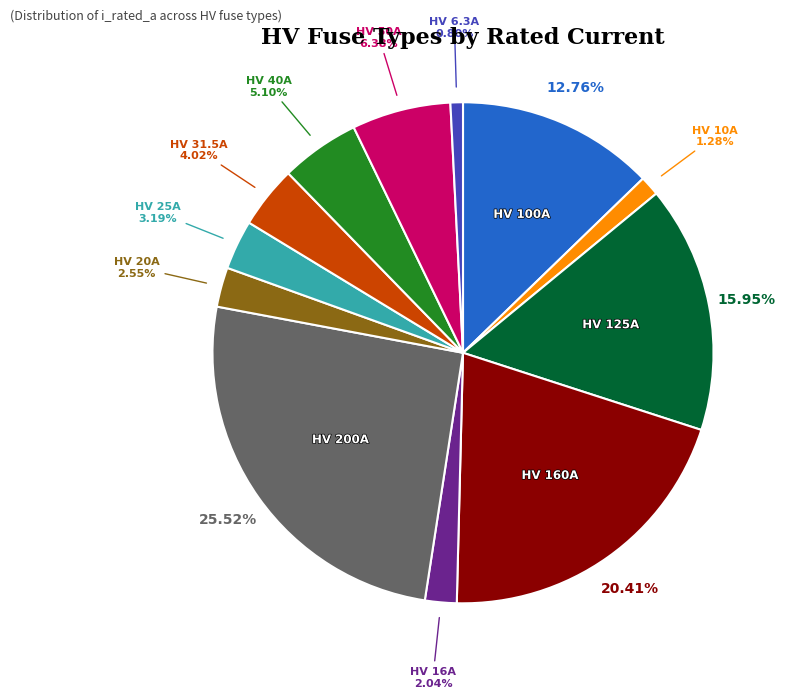

Does any single category account for the majority?

No